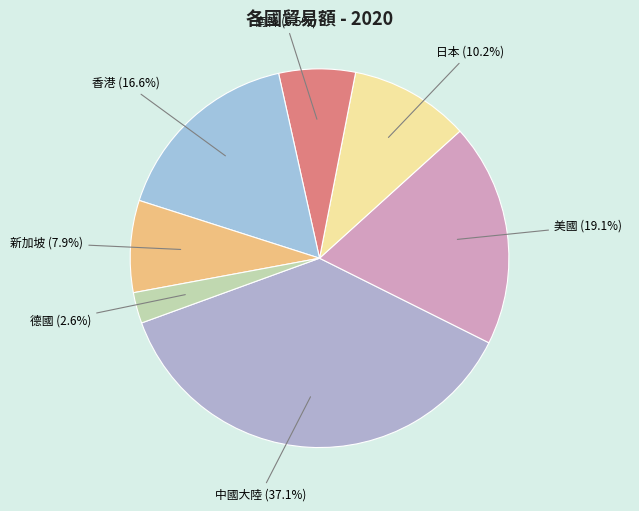

What percentage do 日本 and 新加坡 together represent?

18.1%